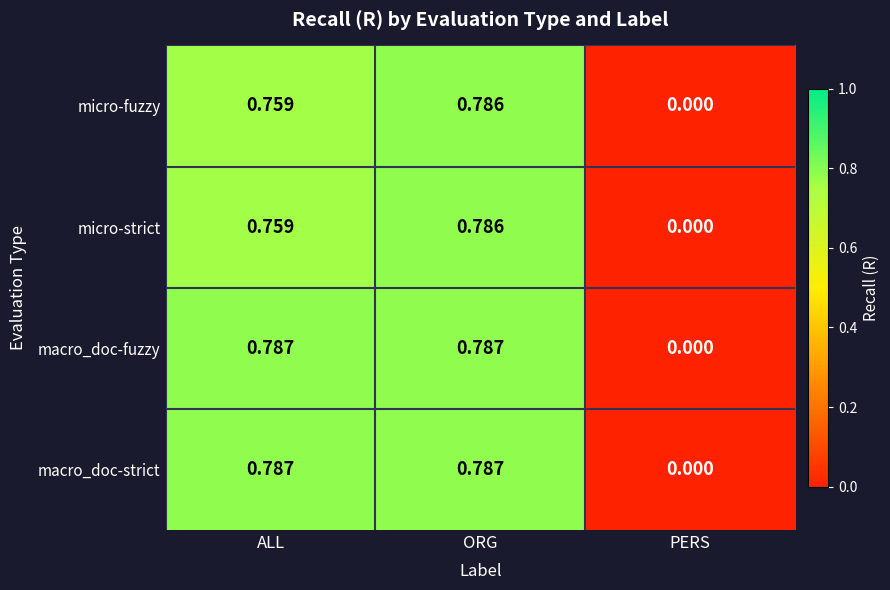

How many categories are shown in the chart?

3